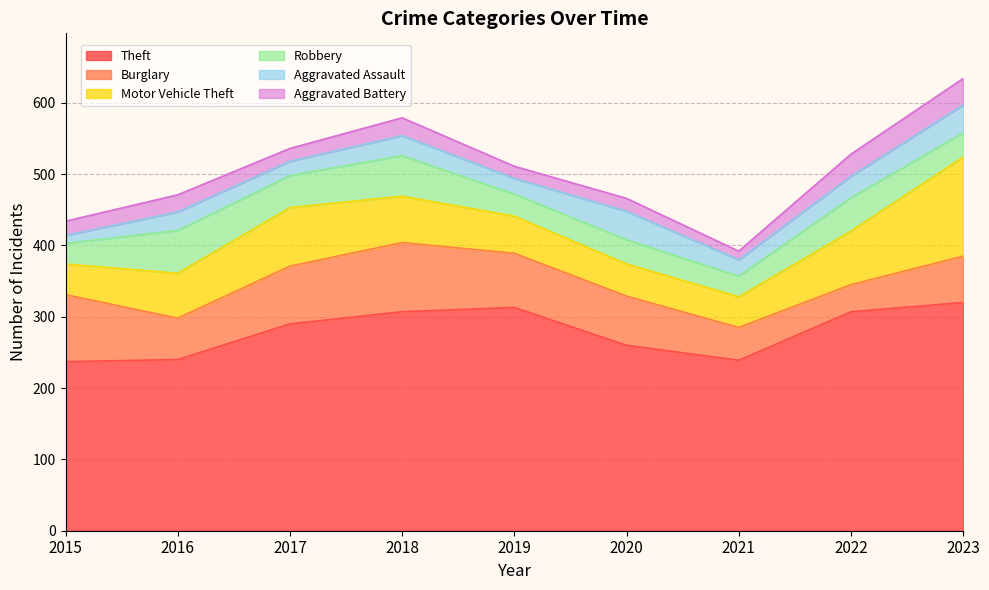

What is the value of the Burglary point at the 9th from the left?

65